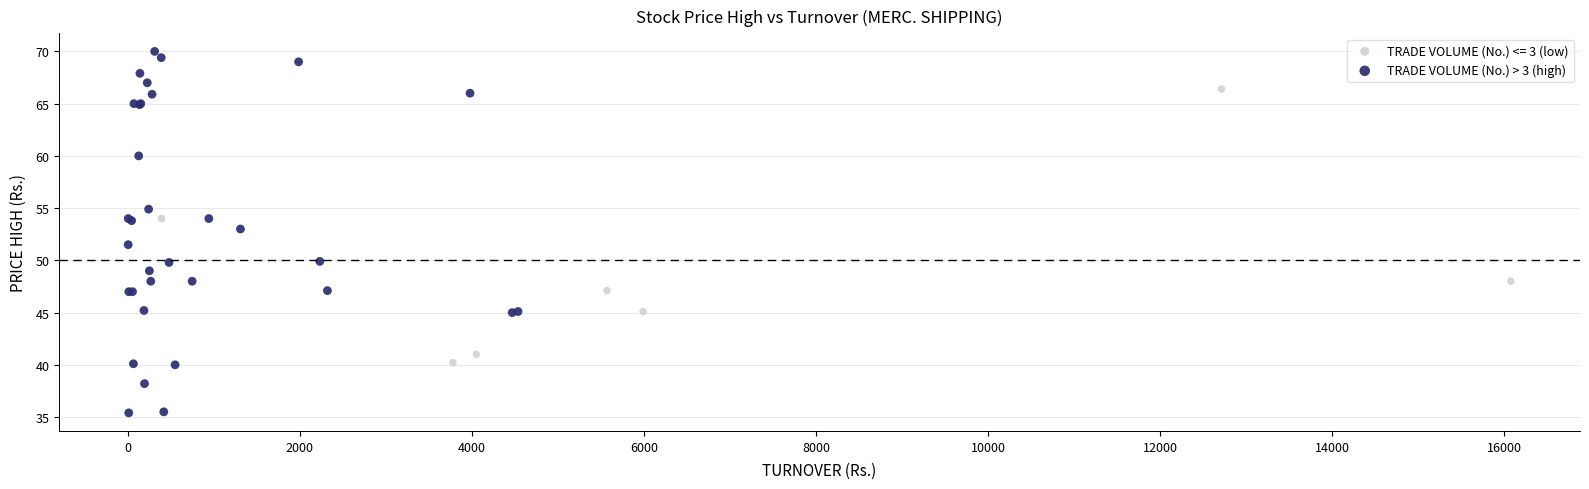

Which series contains the lowest Y value?

TRADE VOLUME (No.) > 3 (high)